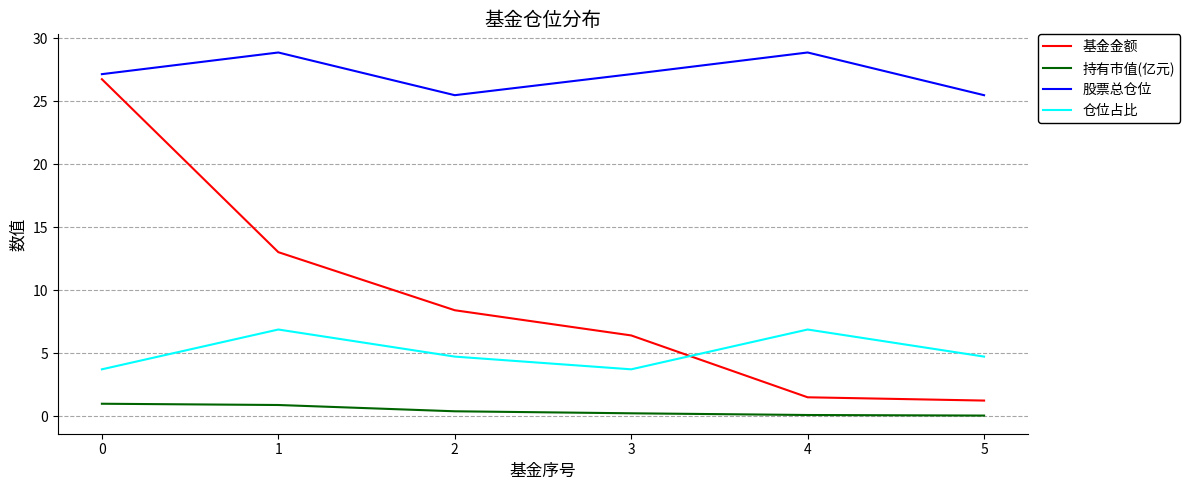

True or false: 仓位占比 has a value of 8.0 at 2.

False